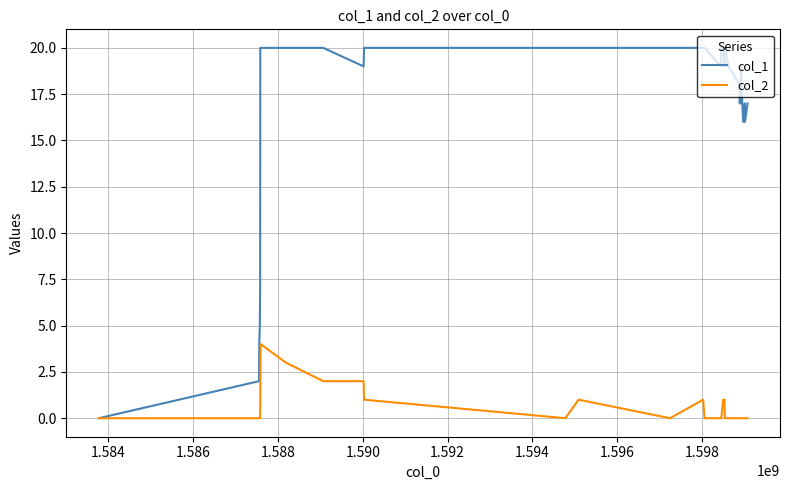

Does the chart have visible grid lines?

Yes